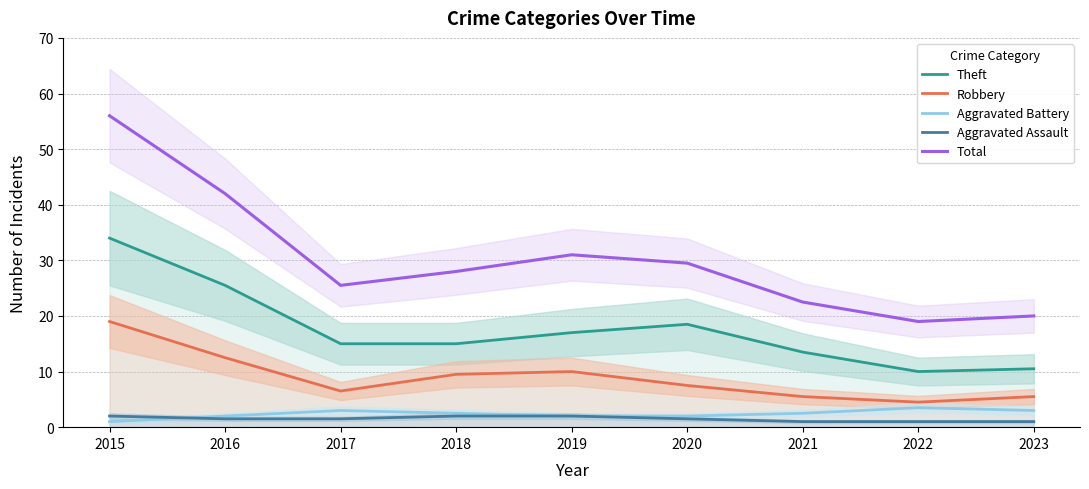

Which series has the largest total across all categories?

Total